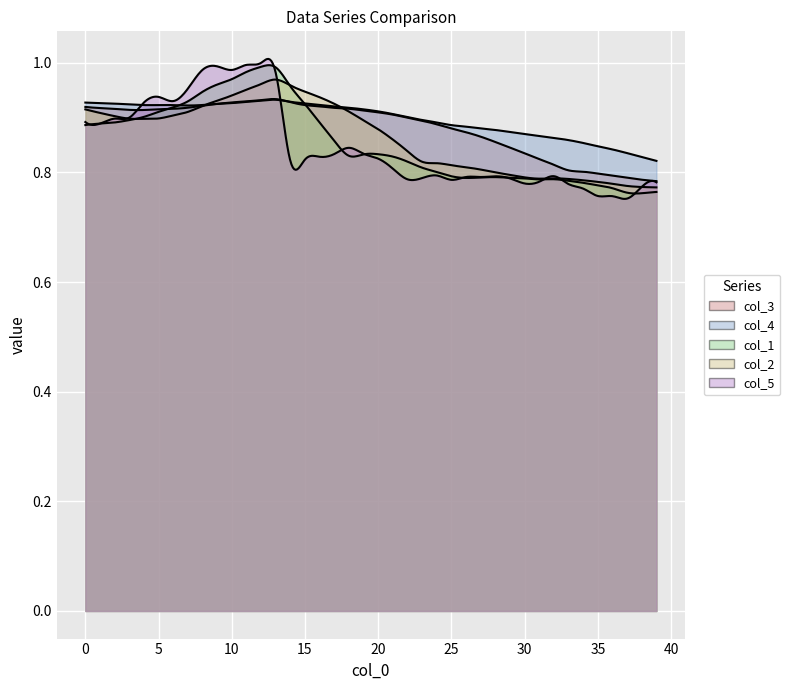

At which category does the chart reach its peak across all series?

12